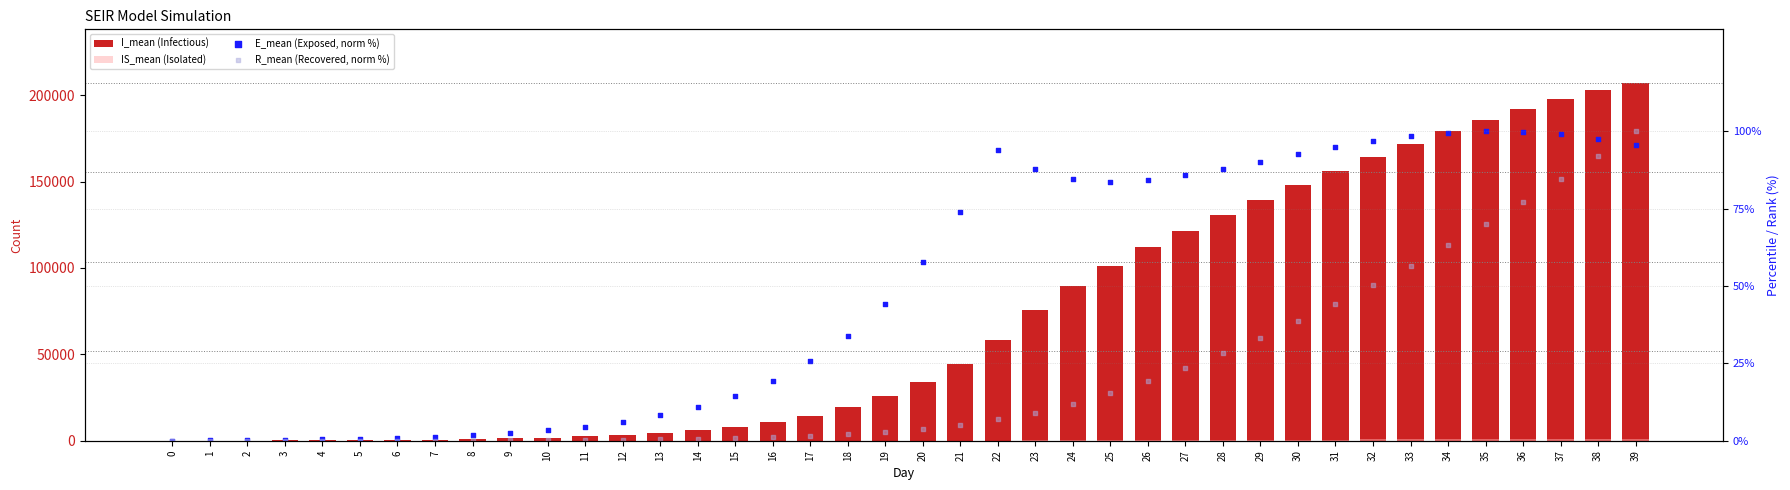

At which category is the sum across all series the highest?

39